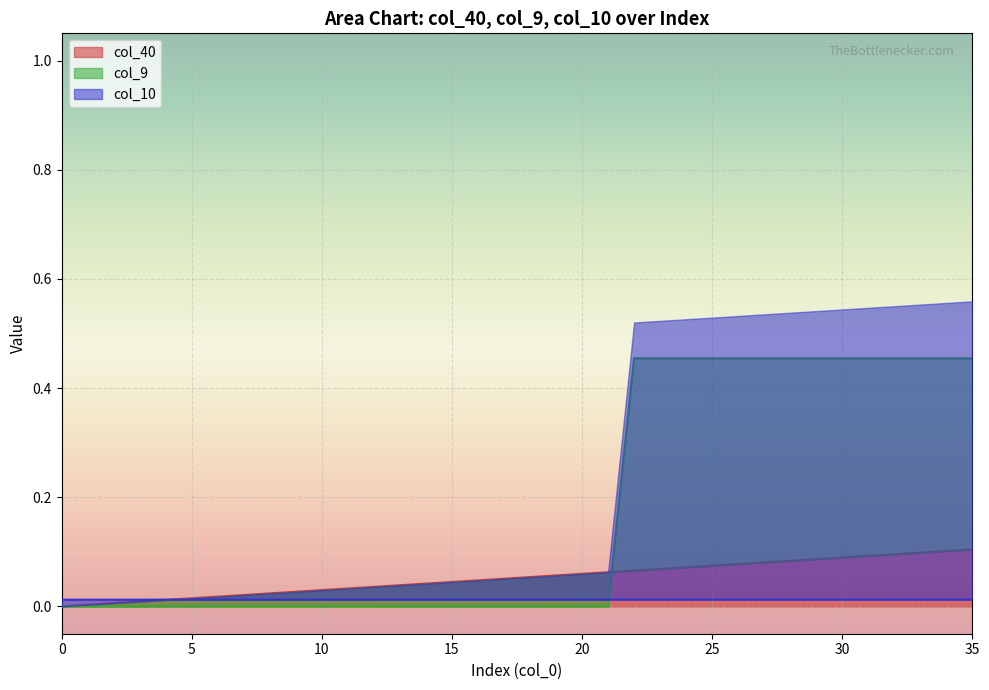

How many data points does each series have?

36